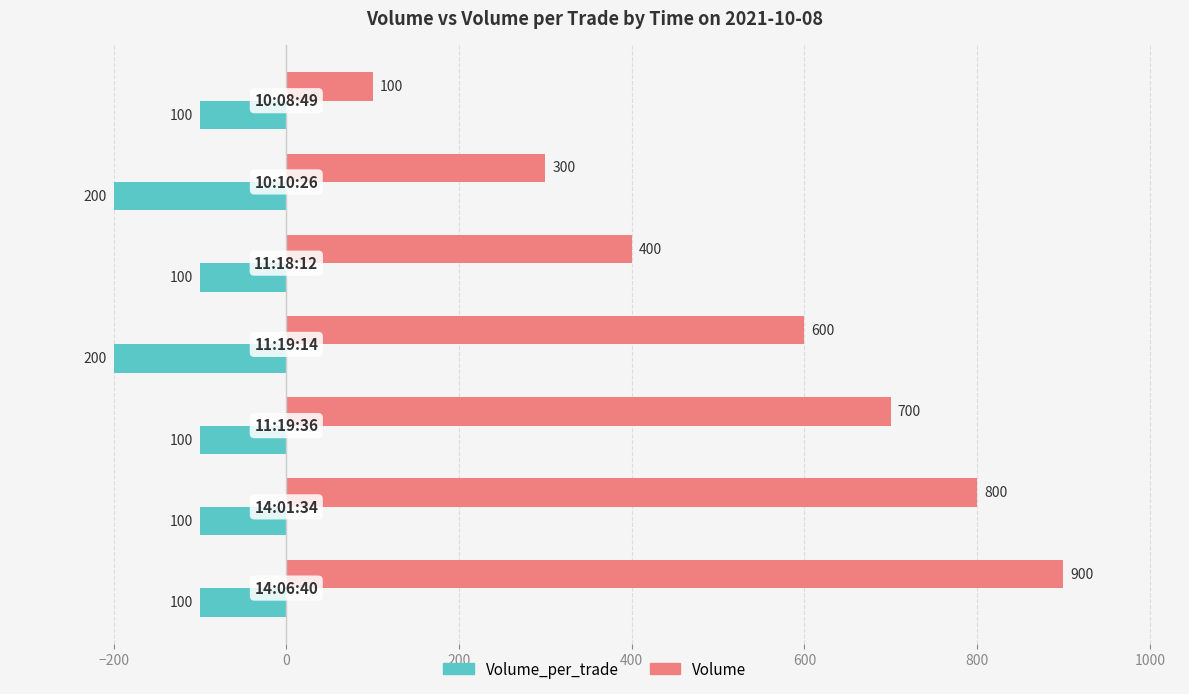

What is the sum of all Volume values?

3800